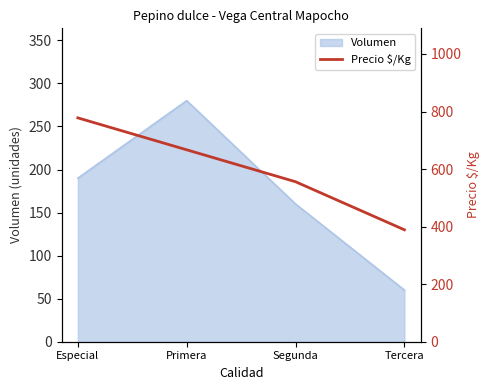

Which has a higher value, Segunda or Primera?

Primera